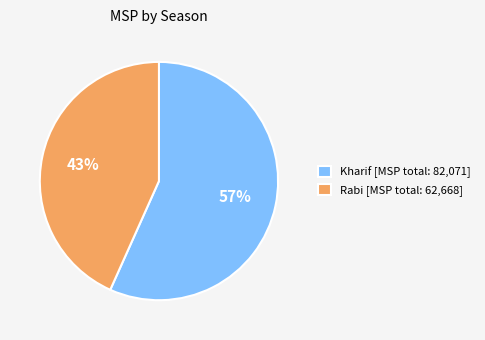

How many segments does this pie chart have?

2